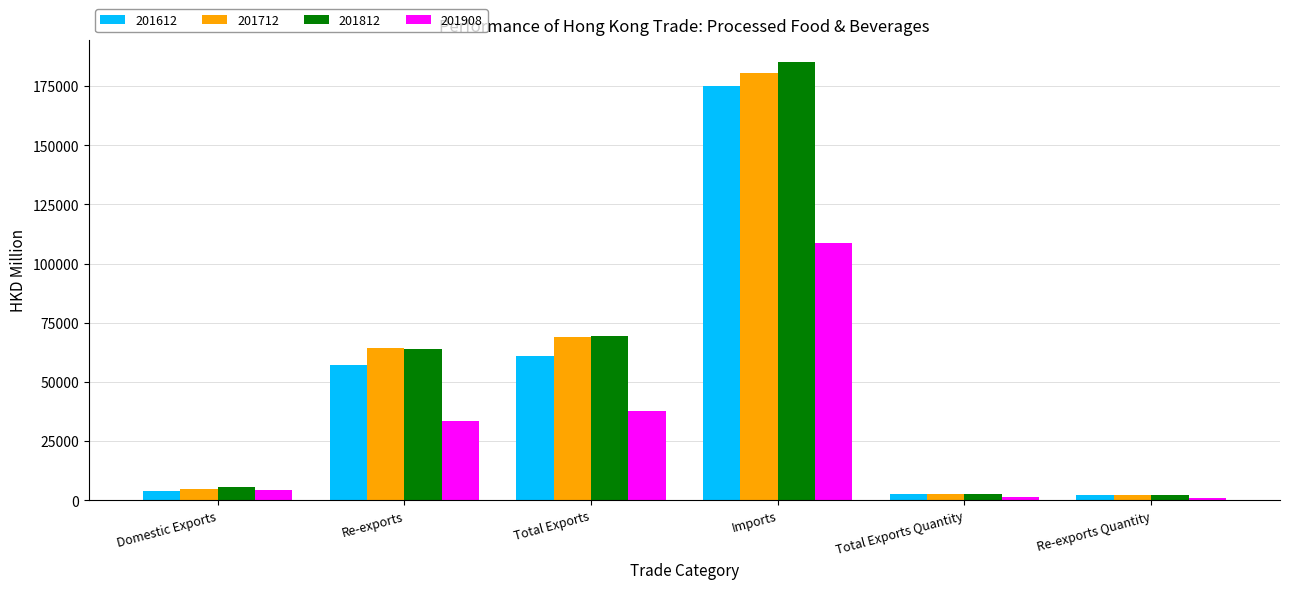

Between Domestic Exports and Re-exports, which series saw the biggest shift?

201712